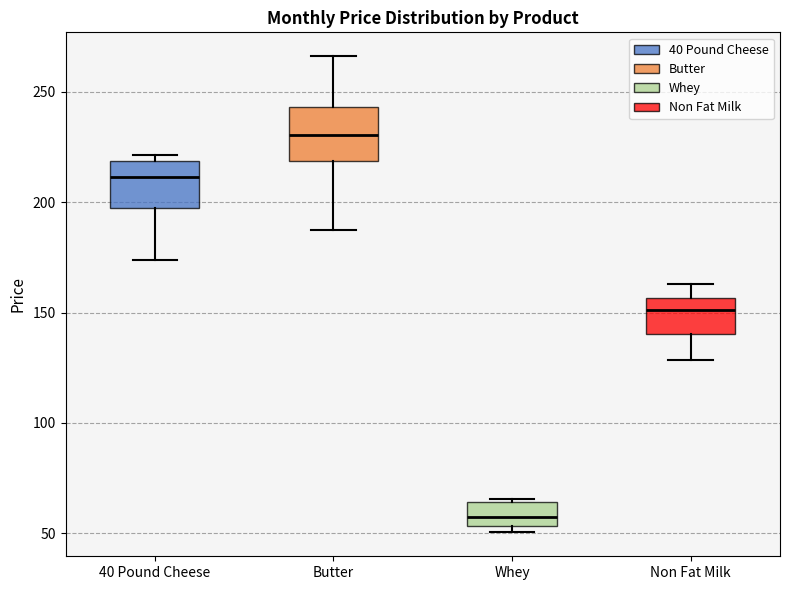

Where is the upper edge of the box for Non Fat Milk on the y-axis? The values are not printed on the chart, so give them approximately, as read against the axis.

155